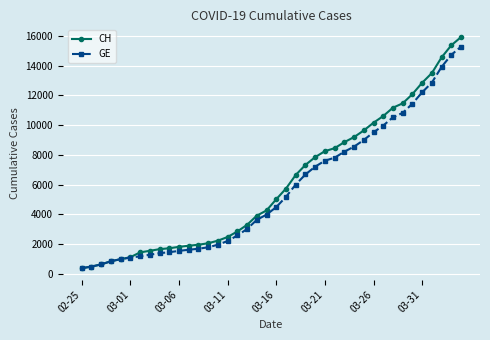

What is the minimum value for GE?

375